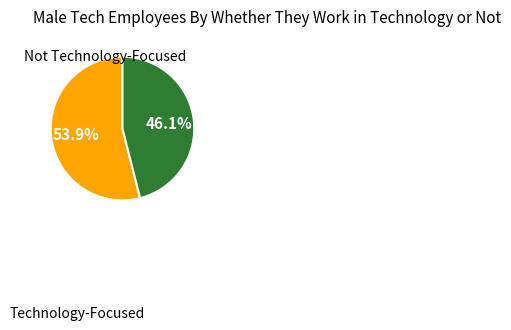

Is there a majority slice in this chart?

Yes